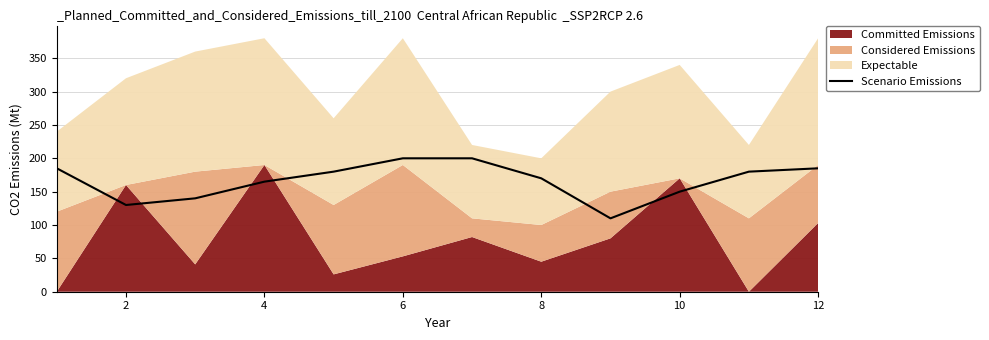

How many interior local valleys (lower than both neighbors) does the data have?

2